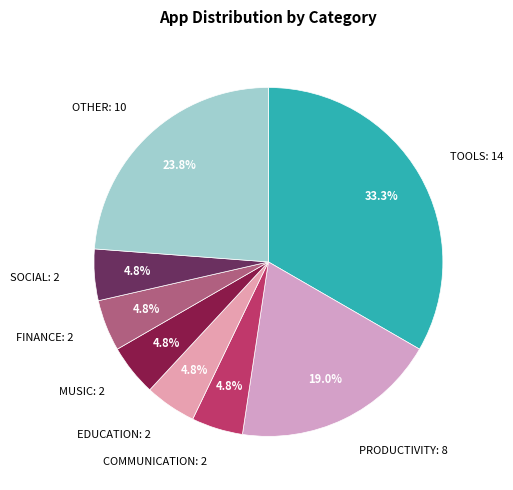

Does any single category account for the majority?

No